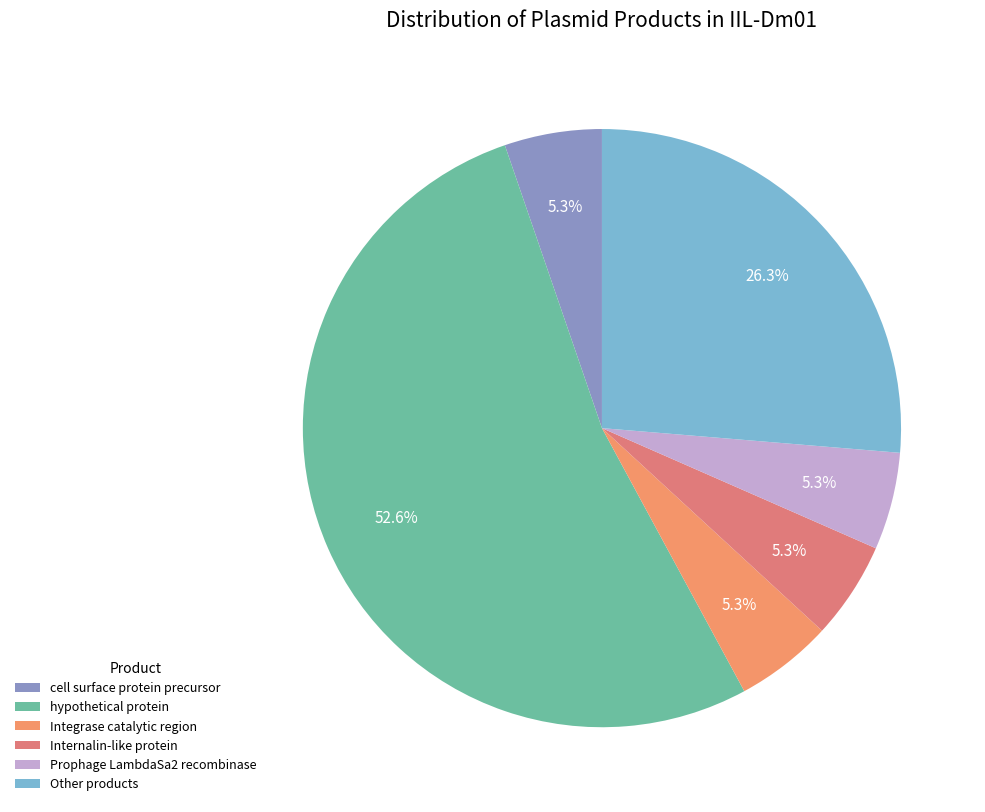

How many segments does this pie chart have?

6